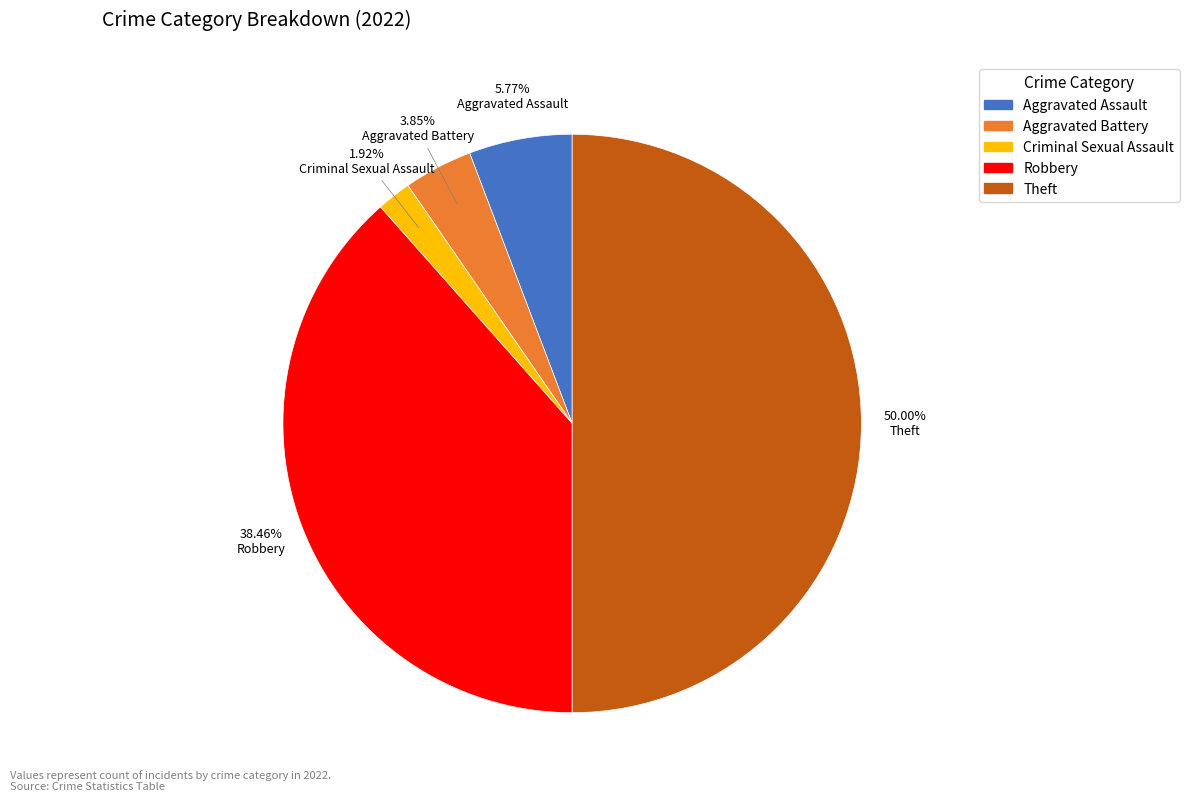

How many segments does this pie chart have?

5